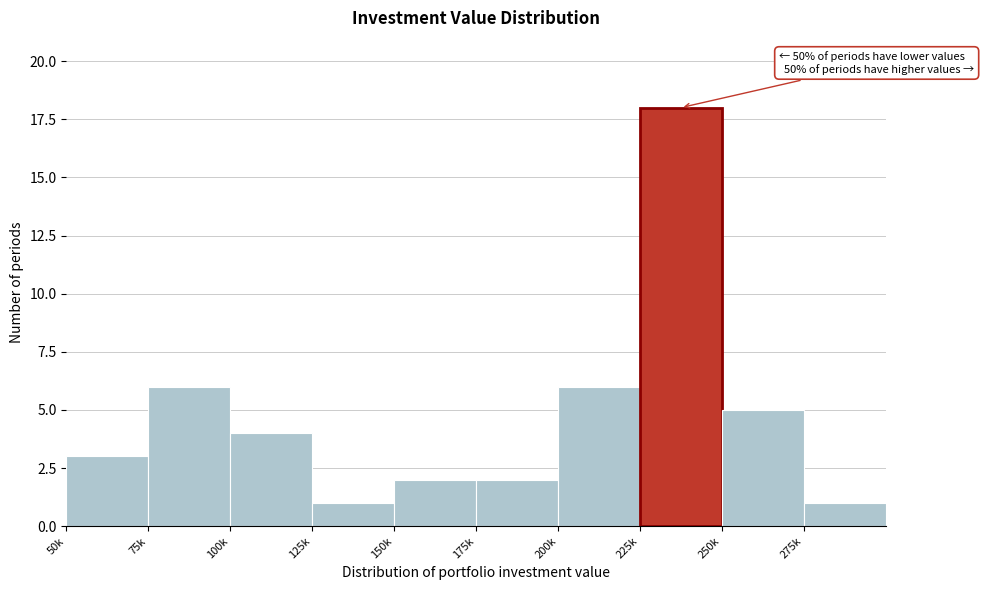

Reading left to right, extract all data points from this chart.

50k=3	75k=6	100k=4	125k=1	150k=2	175k=2	200k=6	225k=18	250k=5	275k=1